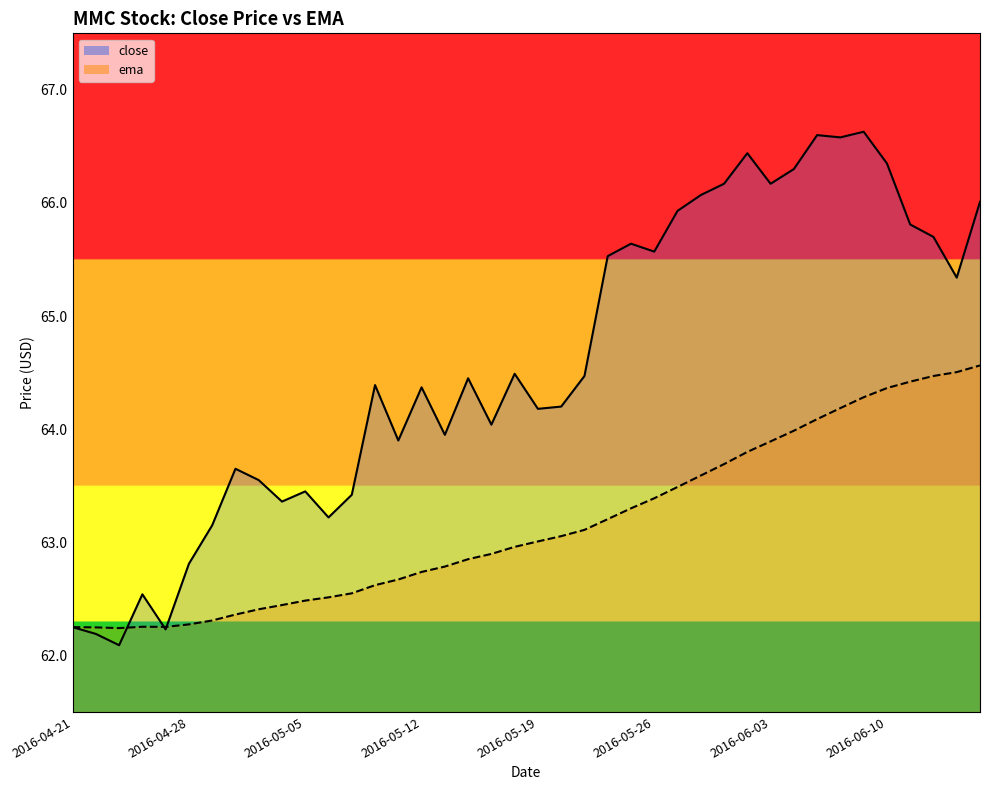

What is the total value across all series at 18?

126.9